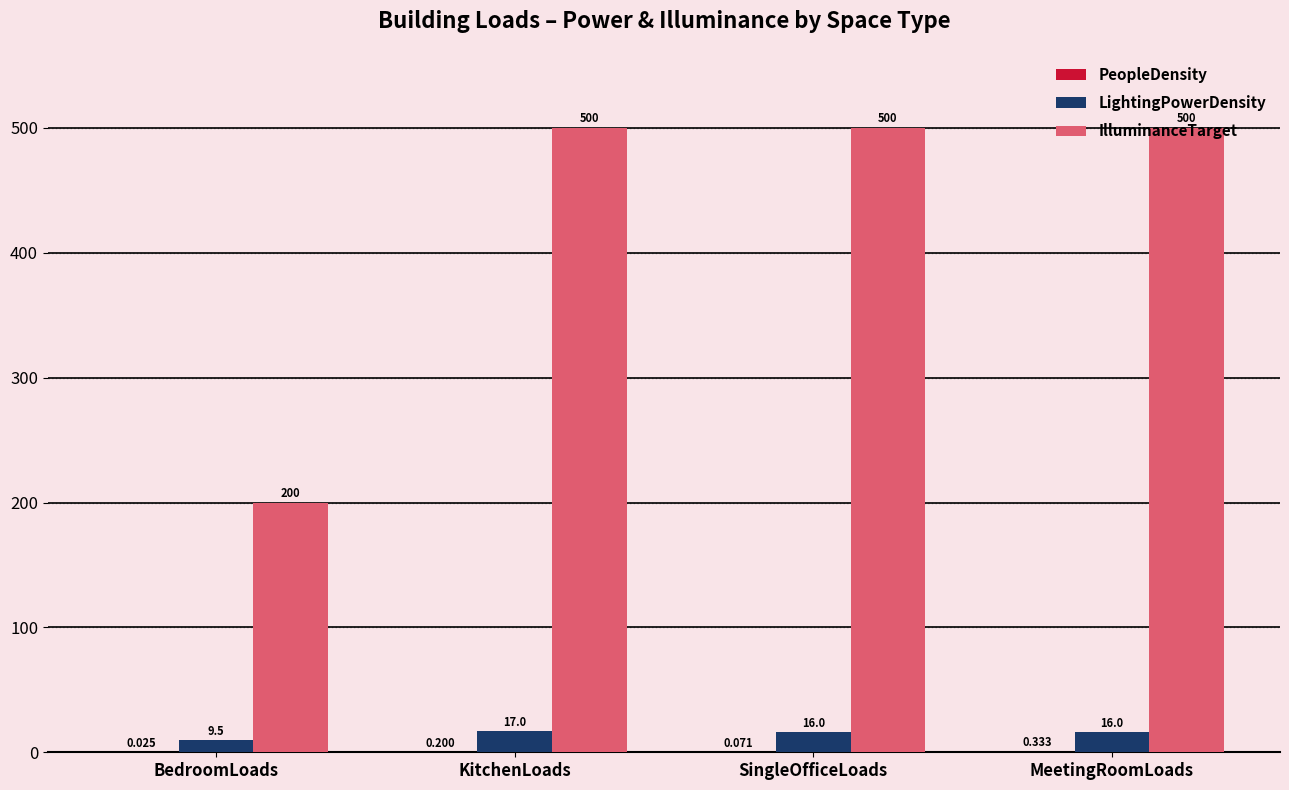

Which series has the largest total across all categories?

IlluminanceTarget